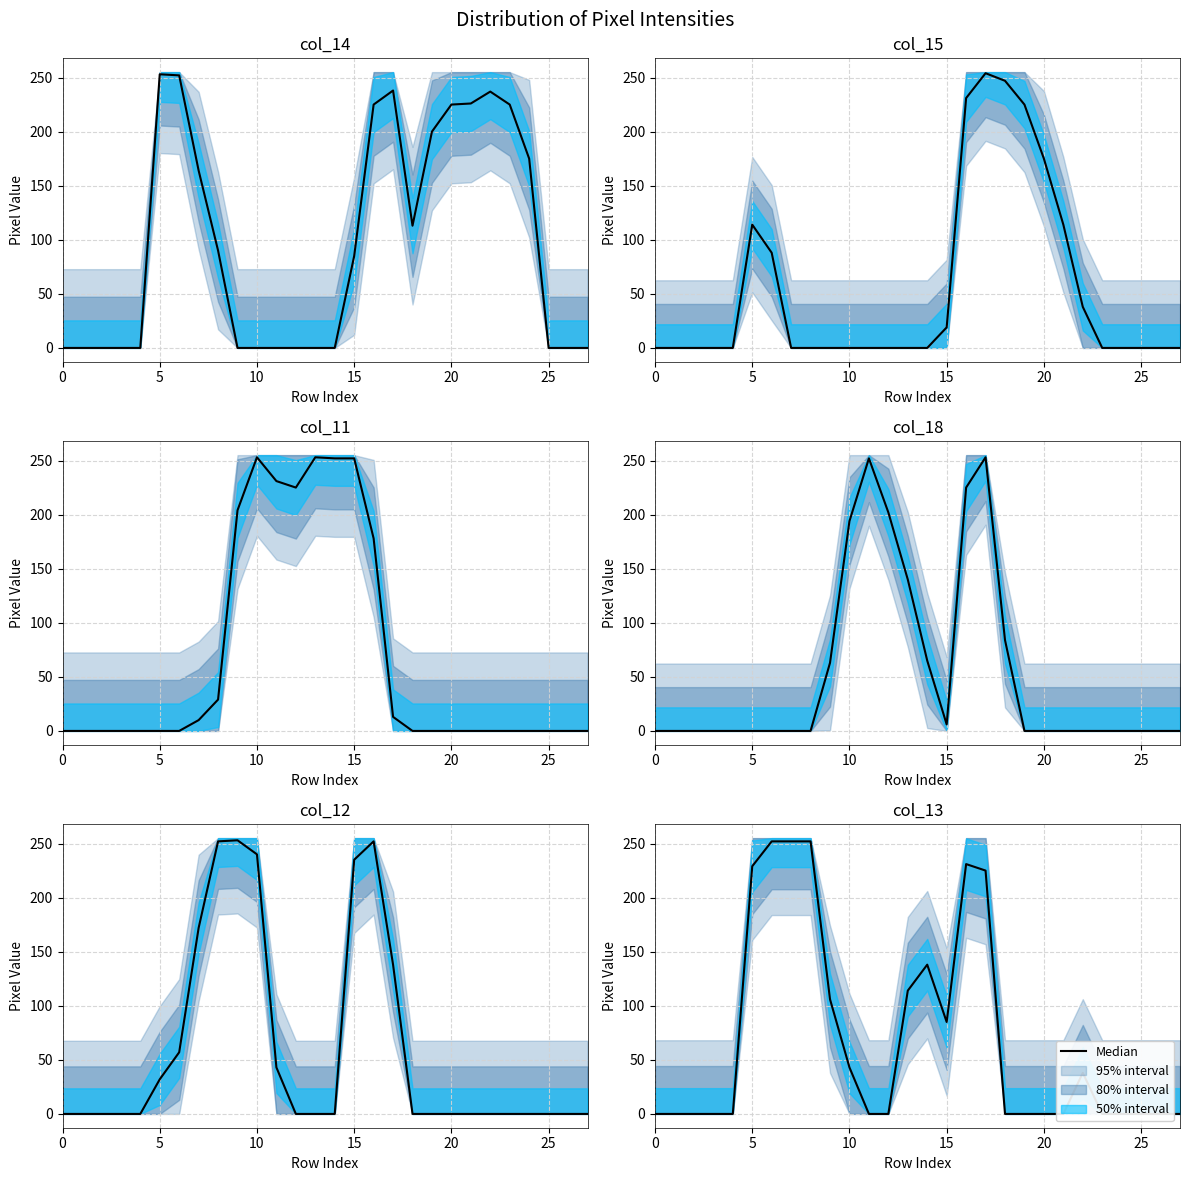

What is the average value?

70